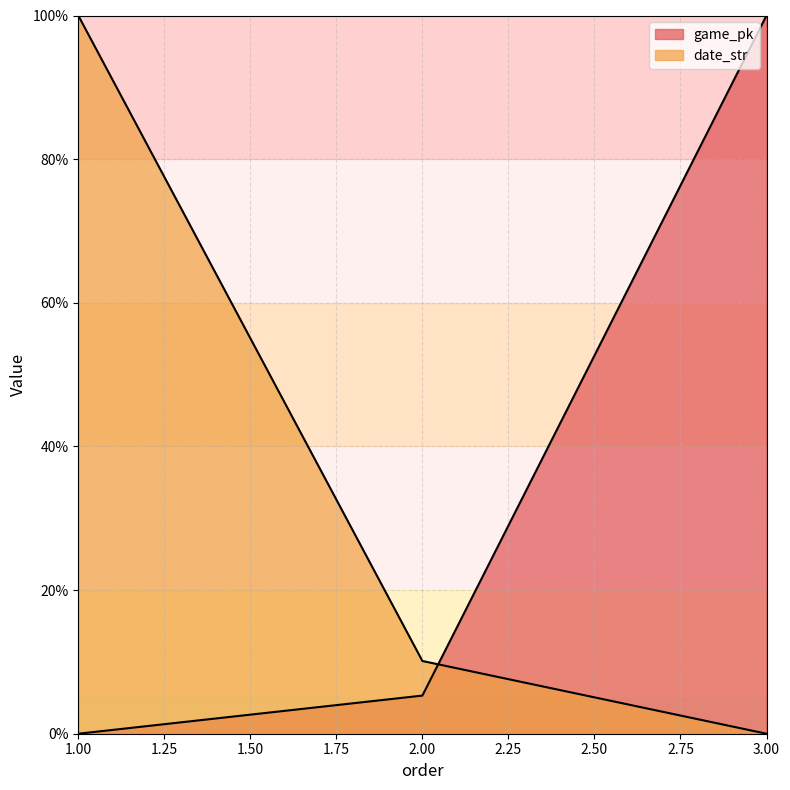

How many lines are shown in the chart?

2